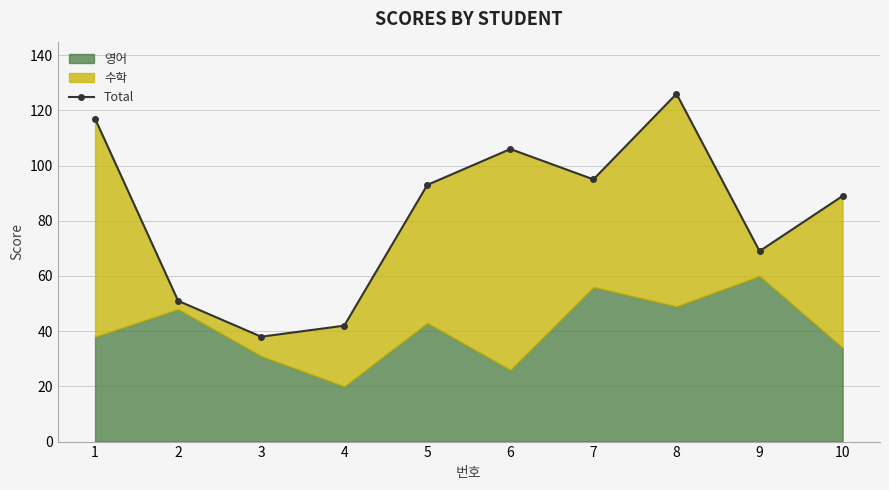

What is the value of the 4th point from the left?

42